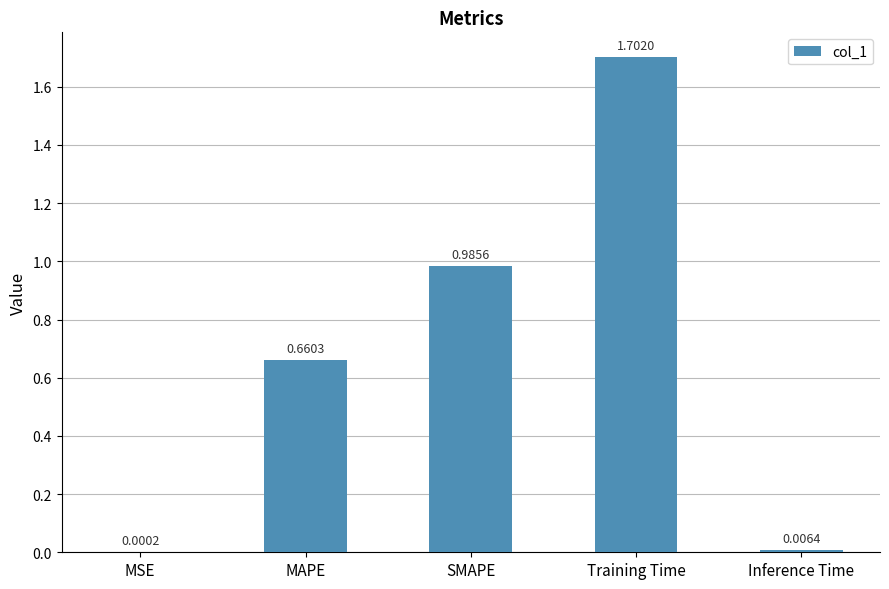

What is the ratio of the value at SMAPE to the value at Training Time?

0.6